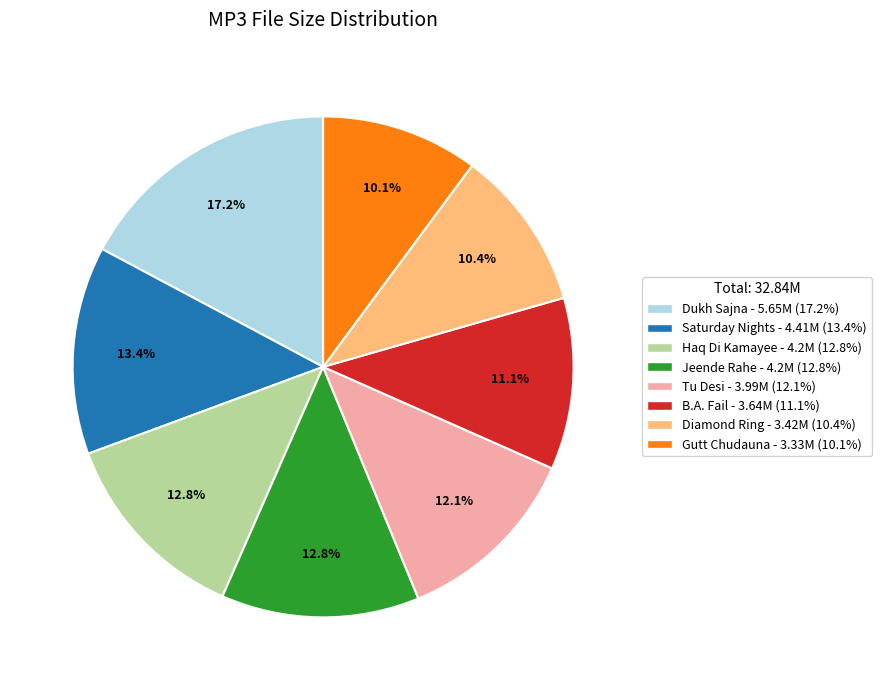

To the nearest percent, what is the difference between the largest and smallest slice percentages?

7%